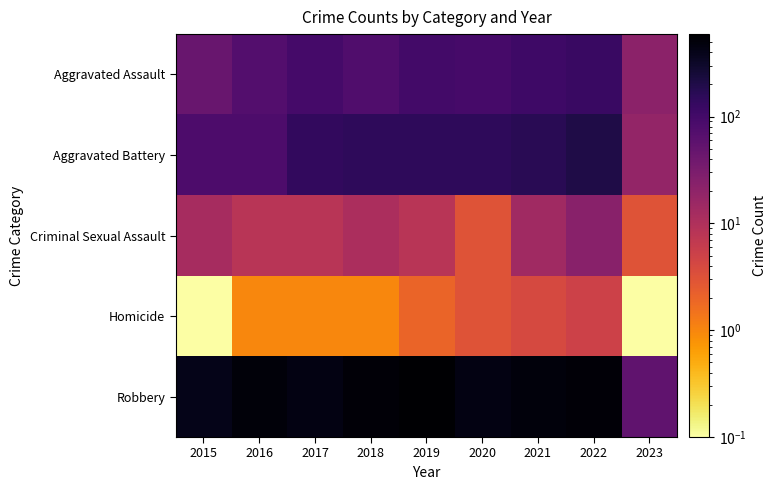

Rank the series at 2021 from highest to lowest value.

Robbery, Aggravated Battery, Aggravated Assault, Criminal Sexual Assault, Homicide